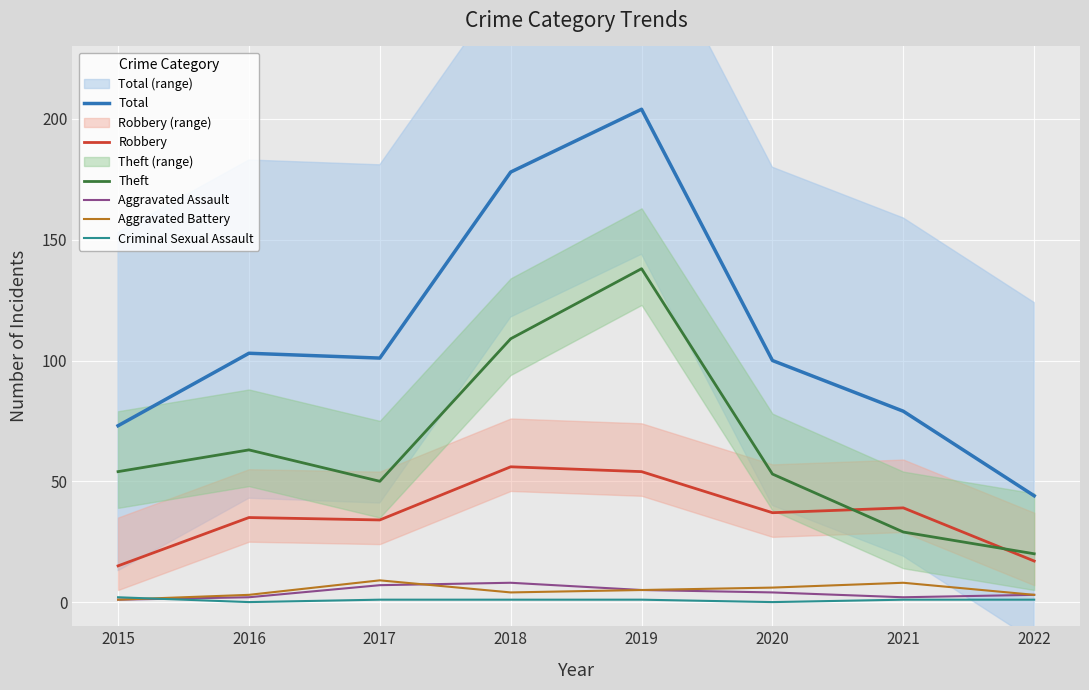

The Aggravated Assault series shows 3 at 2022. True or false?

True